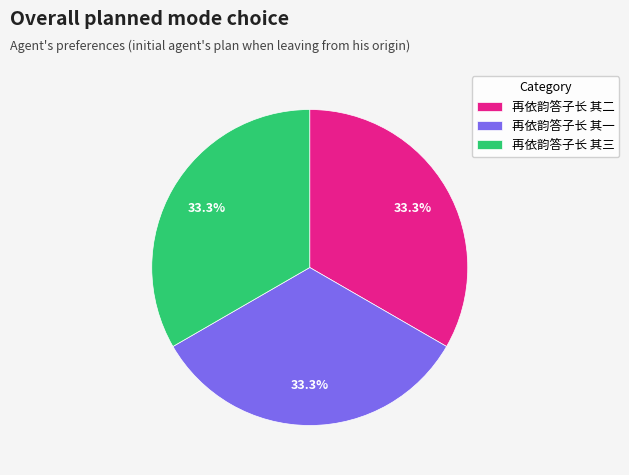

Does any single category account for the majority?

No